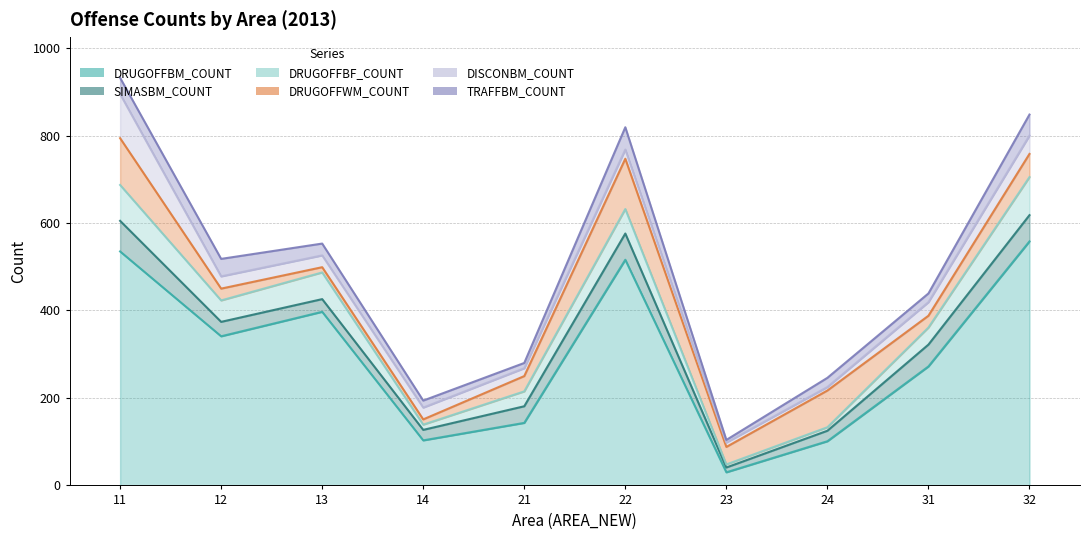

At which label does TRAFFBM_COUNT reach its peak?

22